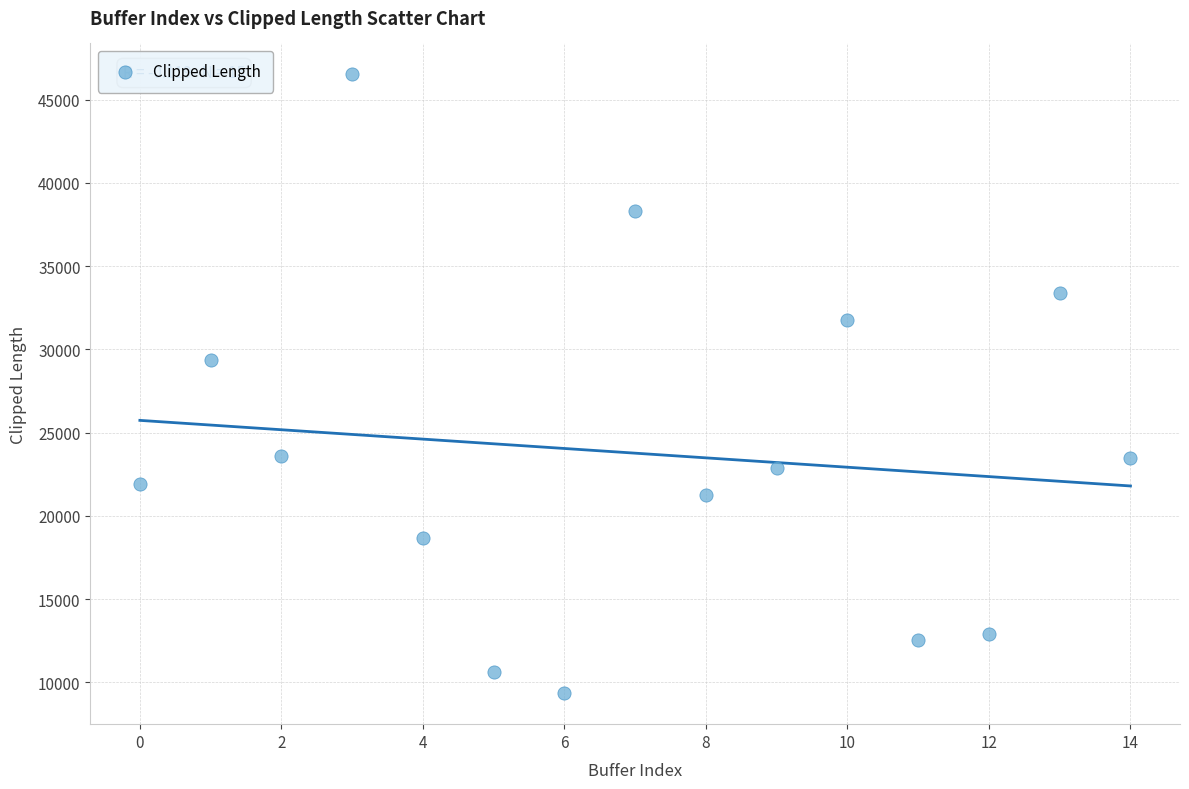

What is the range of Y values (max minus min)?

37158.0